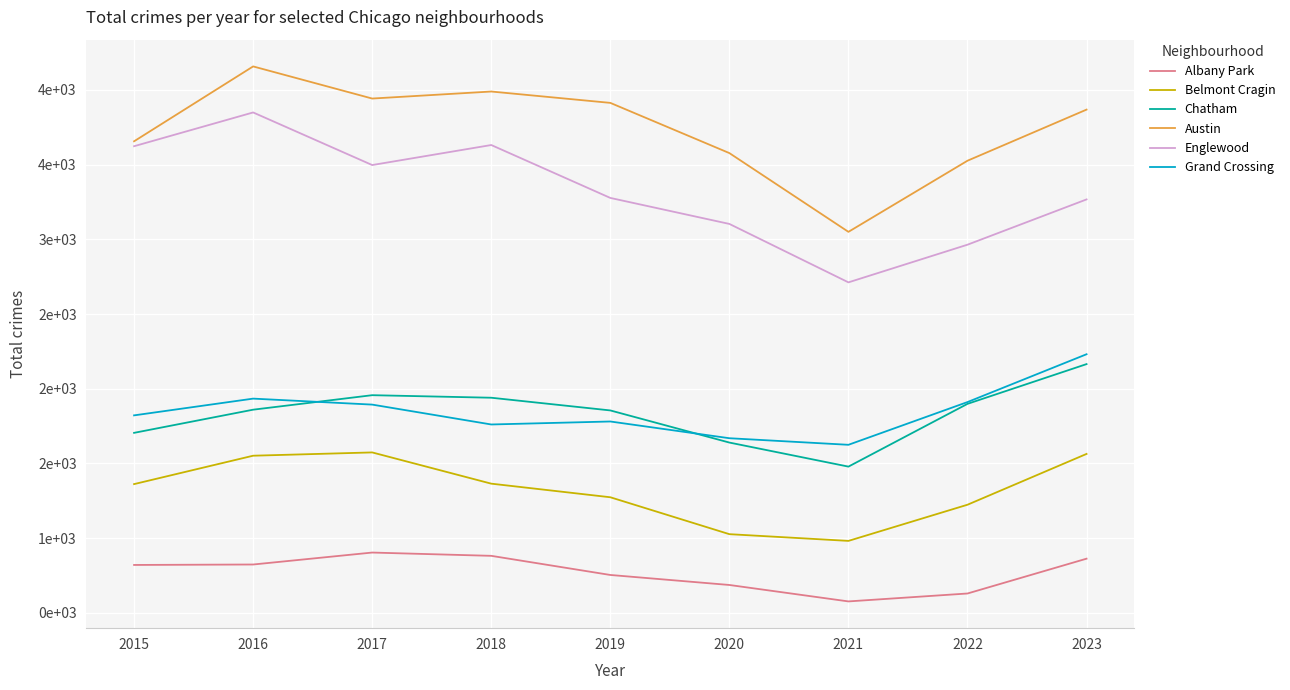

At which category is the sum across all series the highest?

2016